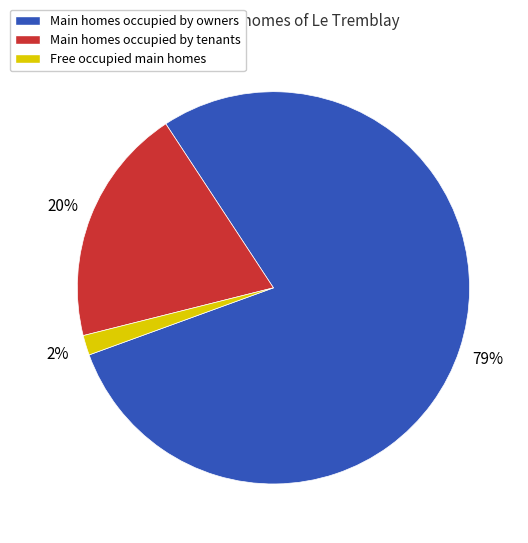

To the nearest percent, what is the combined percentage of Main homes occupied by owners and Main homes occupied by tenants?

98%